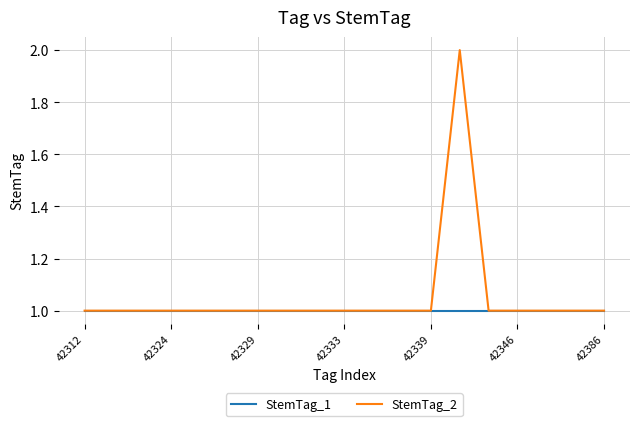

What are all the series names shown in the legend?

StemTag_1, StemTag_2